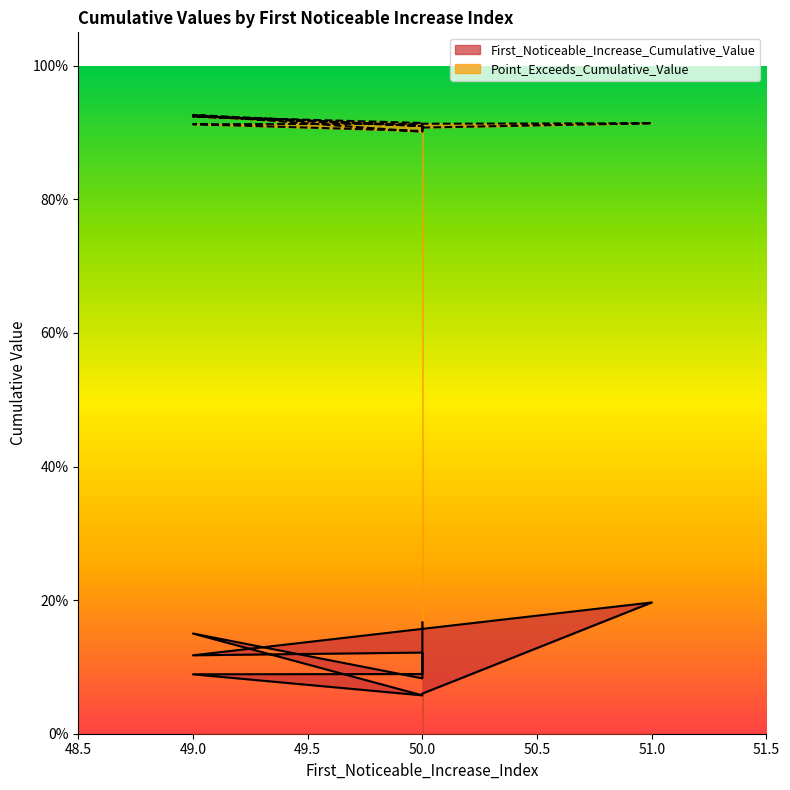

At which category does the chart reach its peak across all series?

49